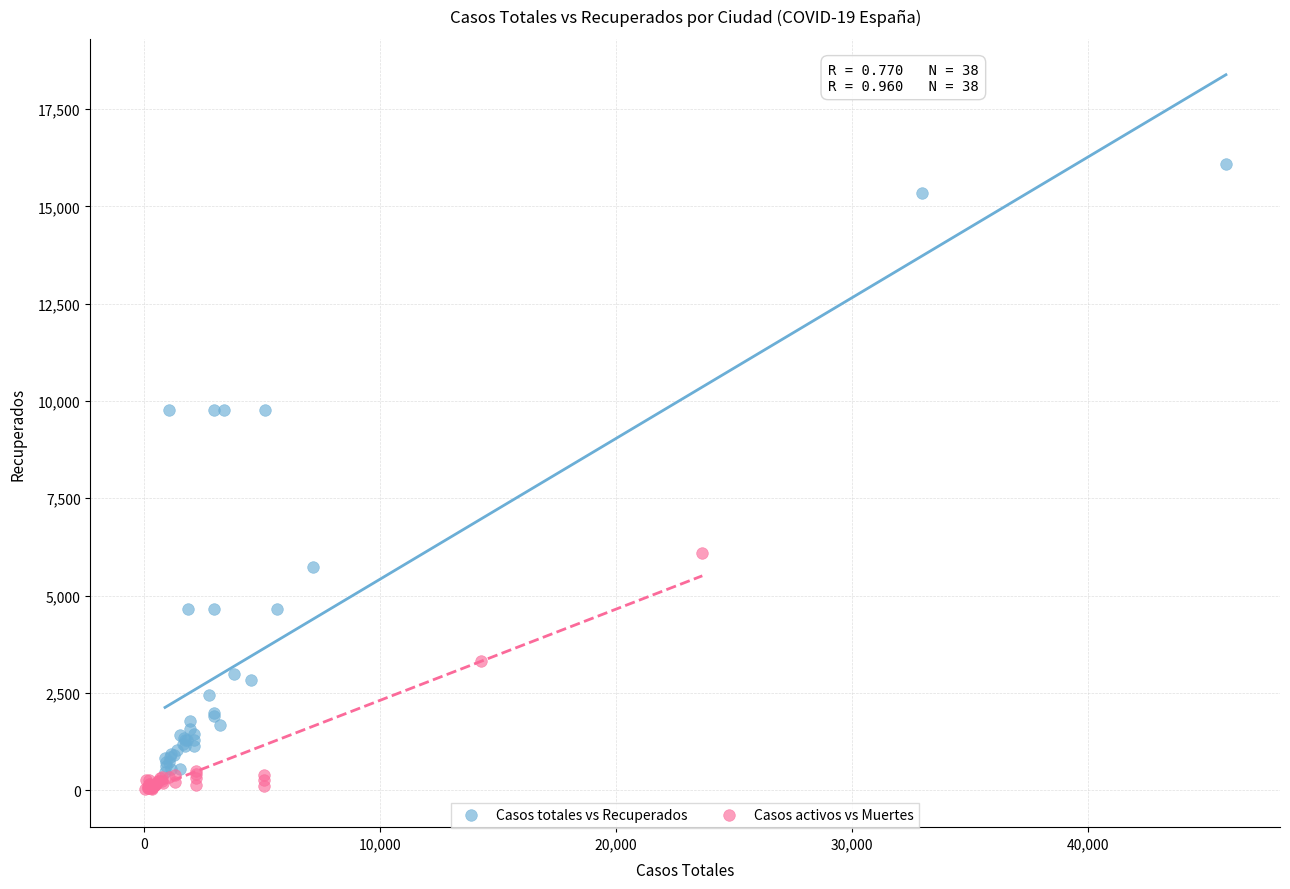

Which series has the widest spread of Y values?

Casos totales vs Recuperados